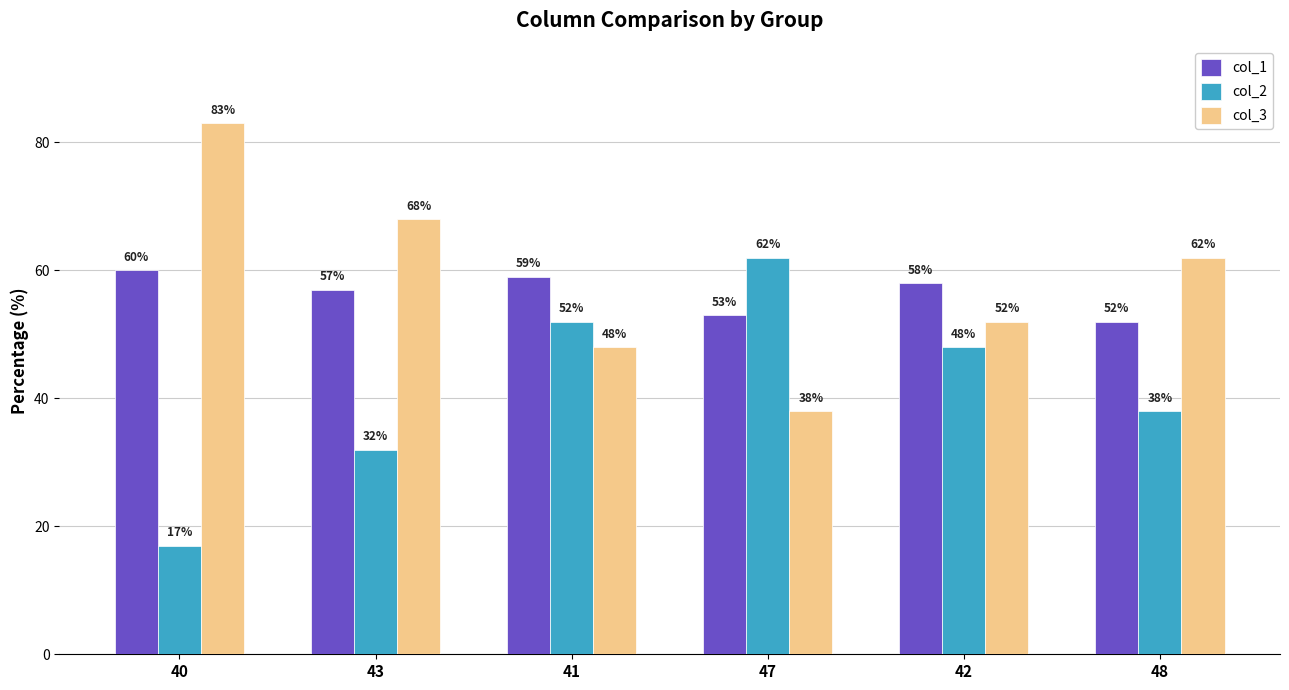

What is the label of the 2nd bar from the right?

42